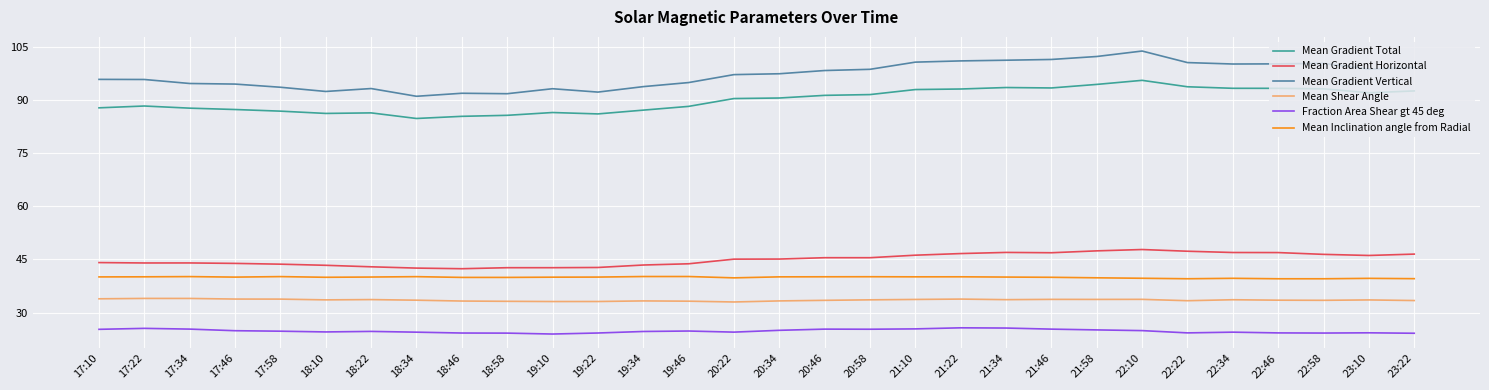

Which series has the largest total across all categories?

Mean Gradient Vertical